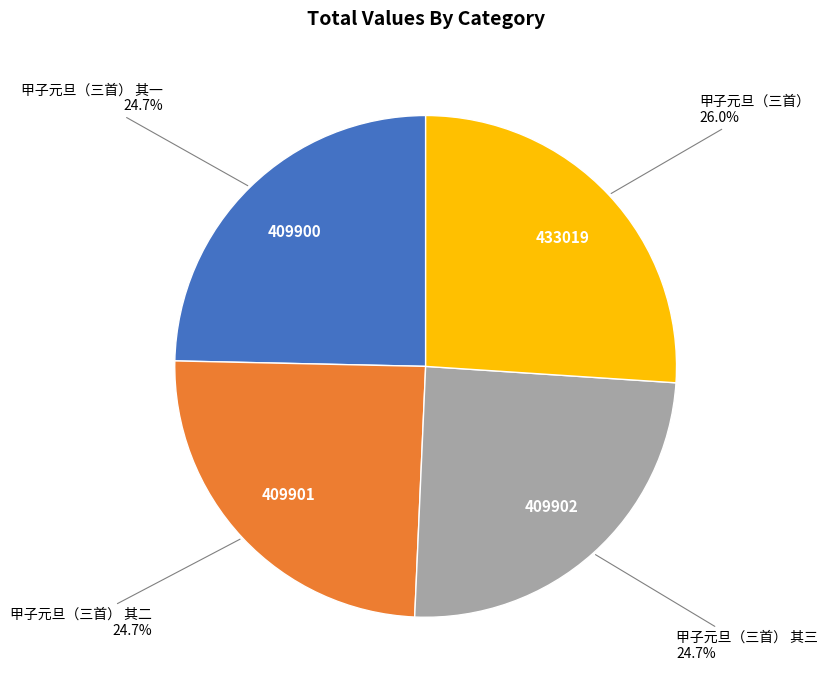

What is the largest slice in the pie chart?

甲子元旦（三首）